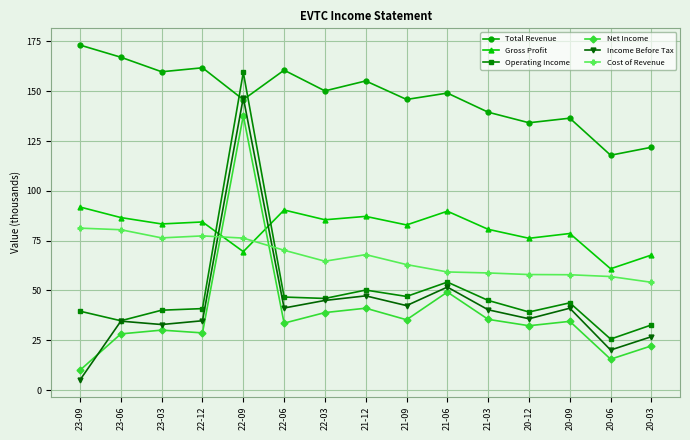

What is the difference between the second highest and minimum values in the Net Income series?

39.2